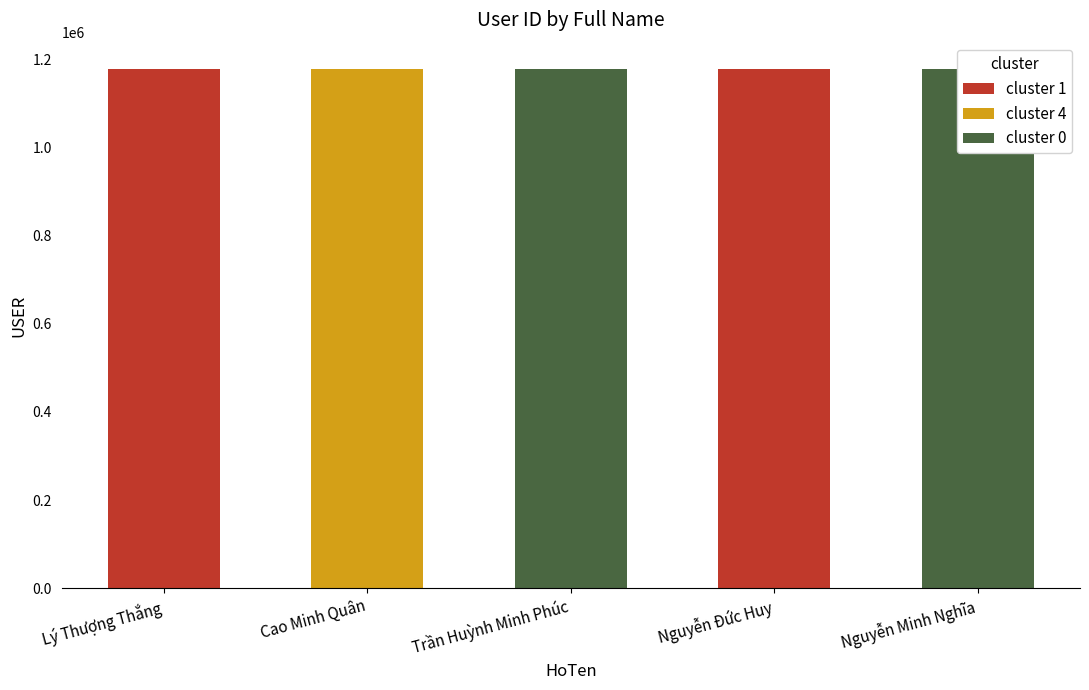

Reading left to right, extract all data points from this chart.

1180001	1180002	1180003	1180004	1180005